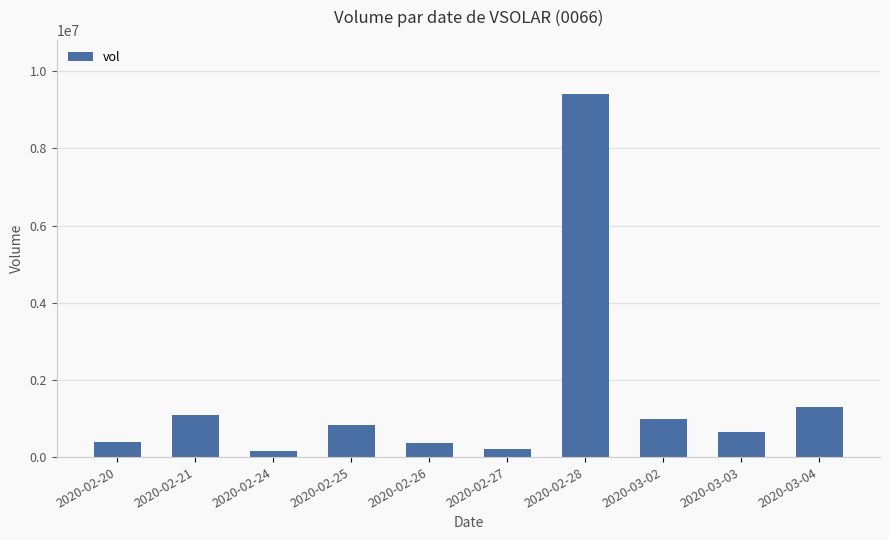

At which label does the data first exceed 842000?

2020-02-21